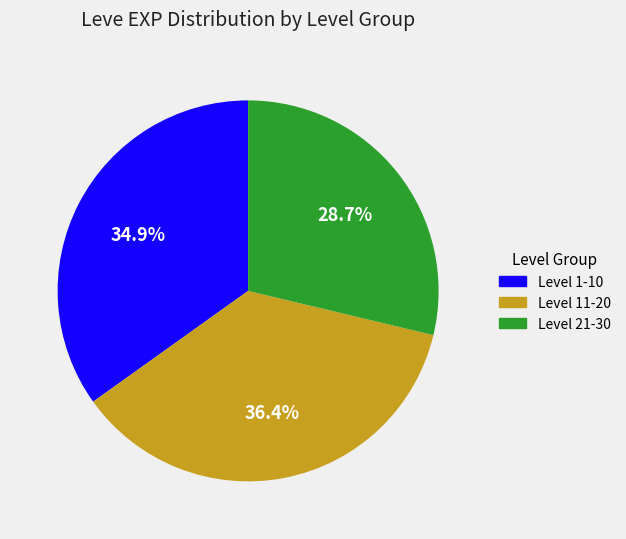

Is there a majority slice in this chart?

No